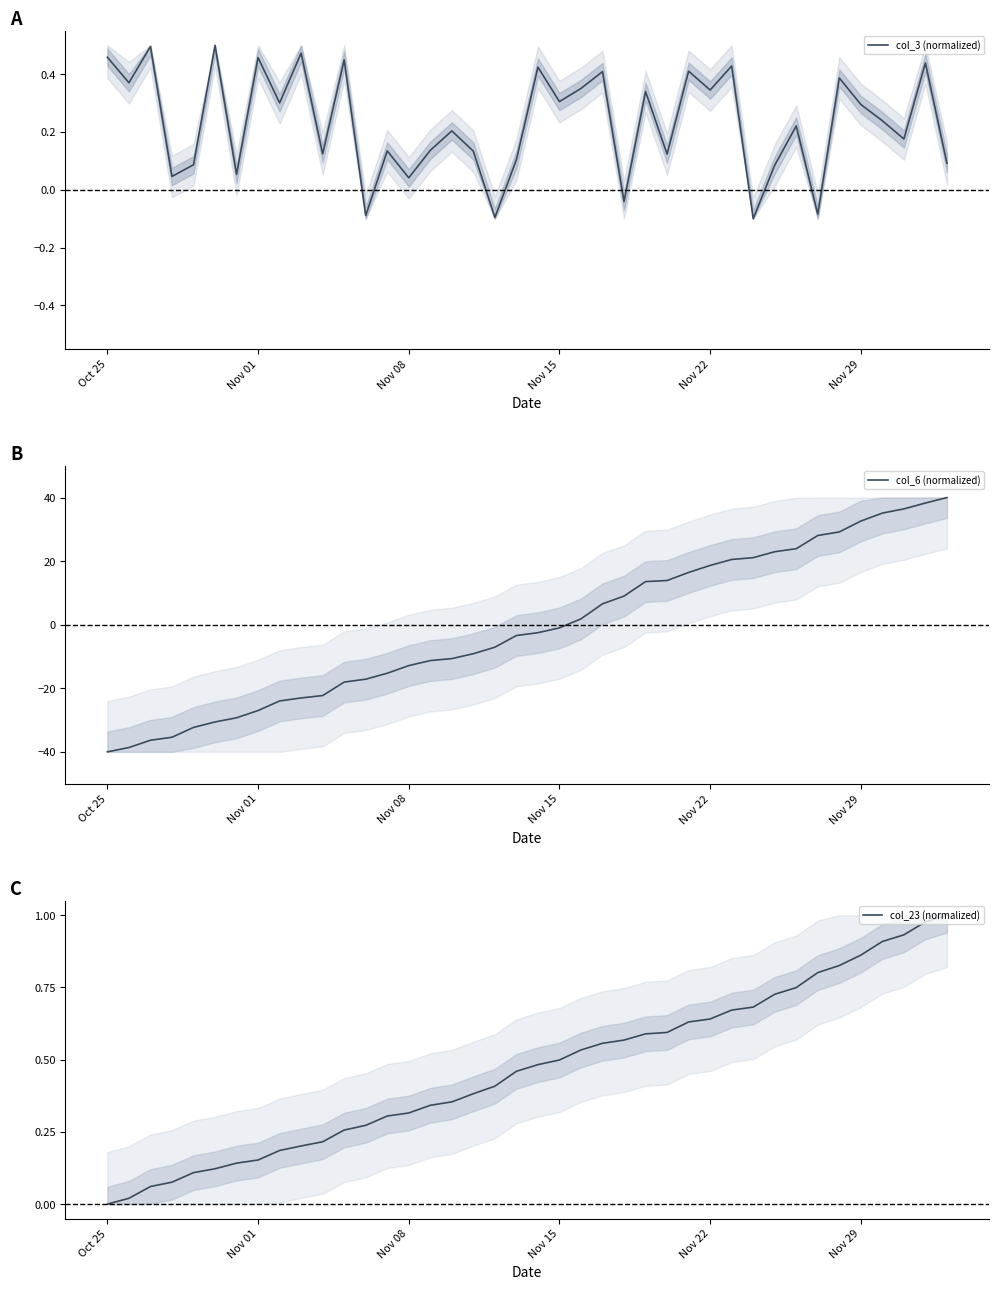

What are all the series names shown in the legend?

col_3 (normalized), col_6 (normalized), col_23 (normalized)